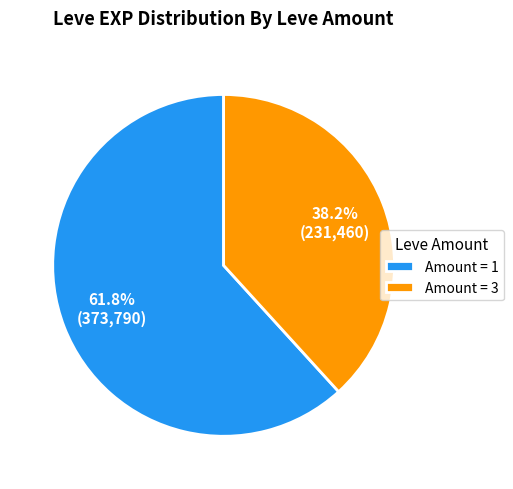

What is the majority slice?

Amount = 1